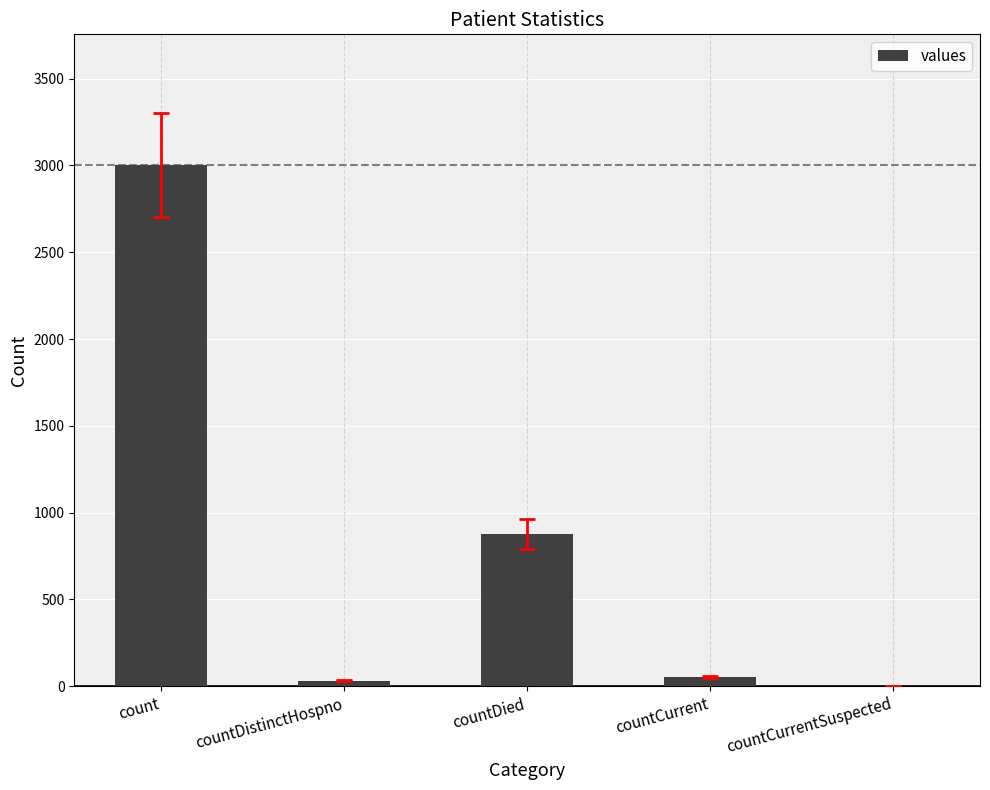

Reading right to left, list all the values displayed in this chart.

0	53	876	32	3004